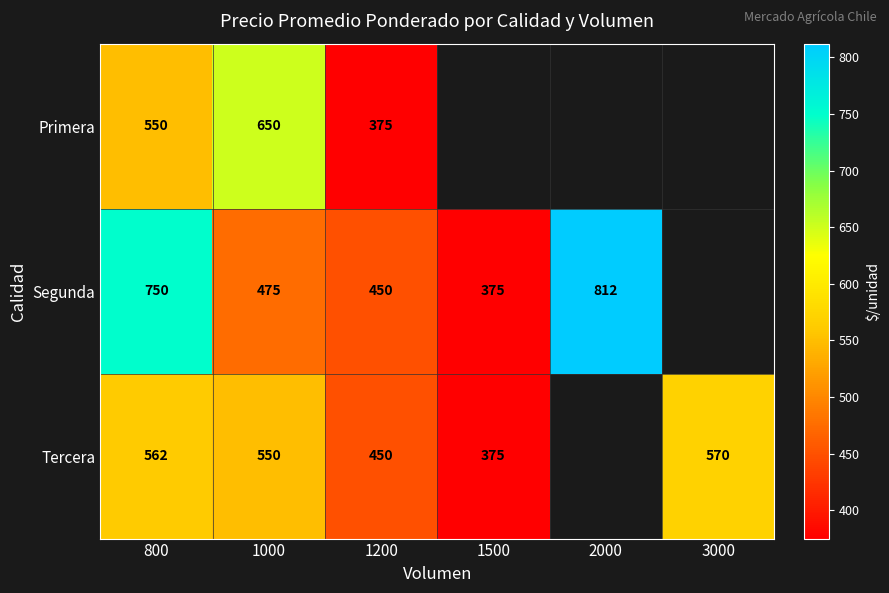

What is the spread (max minus min) of values at 800?

200